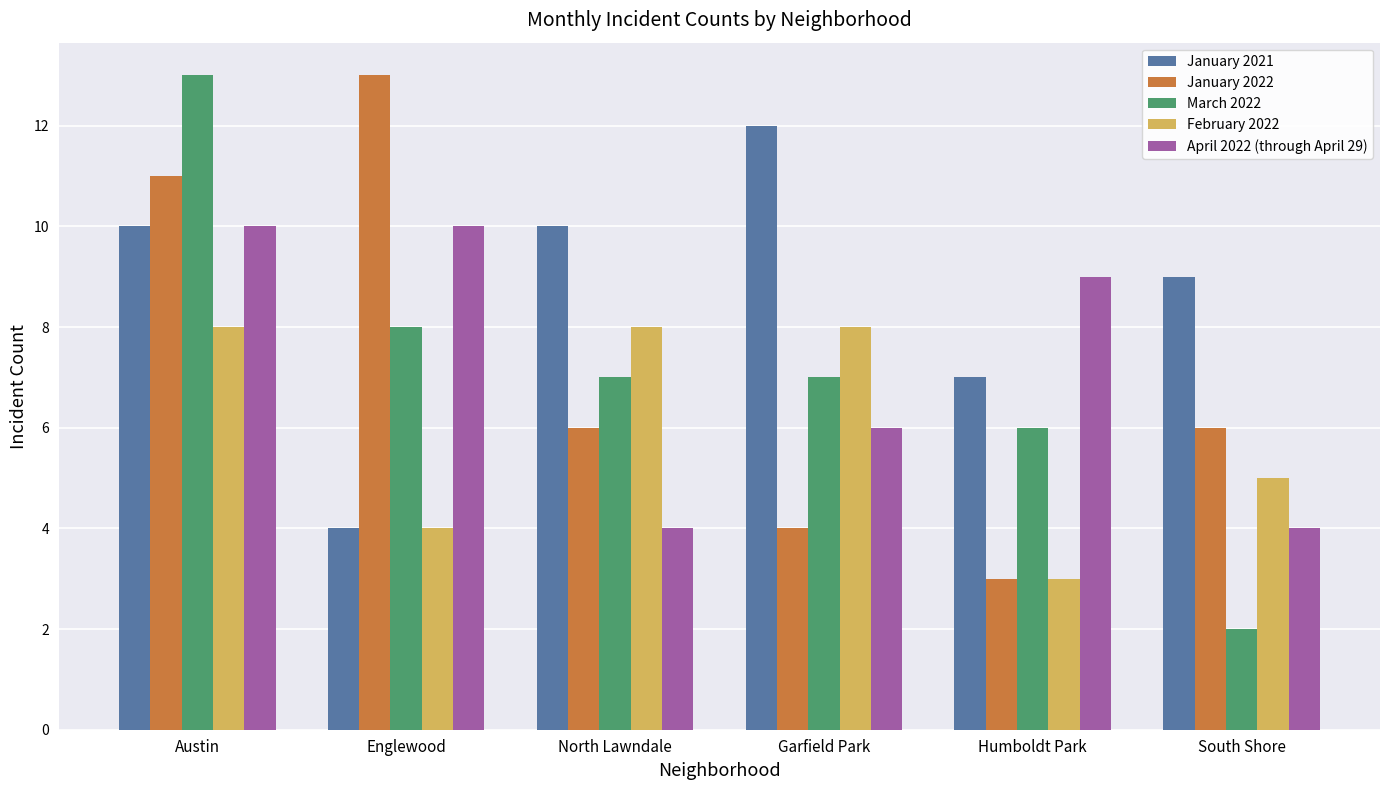

Reading left to right, transcribe all the data shown in this chart.

January 2021: Austin=10	Englewood=4	North Lawndale=10	Garfield Park=12	Humboldt Park=7	South Shore=9
January 2022: Austin=11	Englewood=13	North Lawndale=6	Garfield Park=4	Humboldt Park=3	South Shore=6
March 2022: Austin=13	Englewood=8	North Lawndale=7	Garfield Park=7	Humboldt Park=6	South Shore=2
February 2022: Austin=8	Englewood=4	North Lawndale=8	Garfield Park=8	Humboldt Park=3	South Shore=5
April 2022 (through April 29): Austin=10	Englewood=10	North Lawndale=4	Garfield Park=6	Humboldt Park=9	South Shore=4